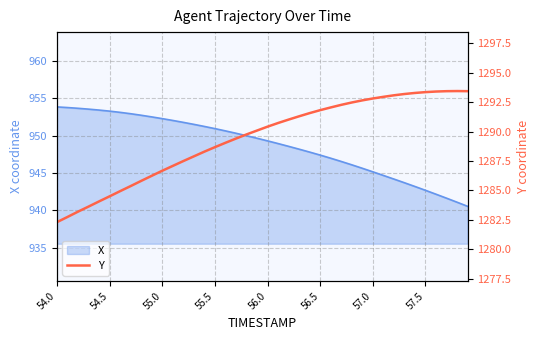

Is it true that X equals 945.1 at 57.0?

True